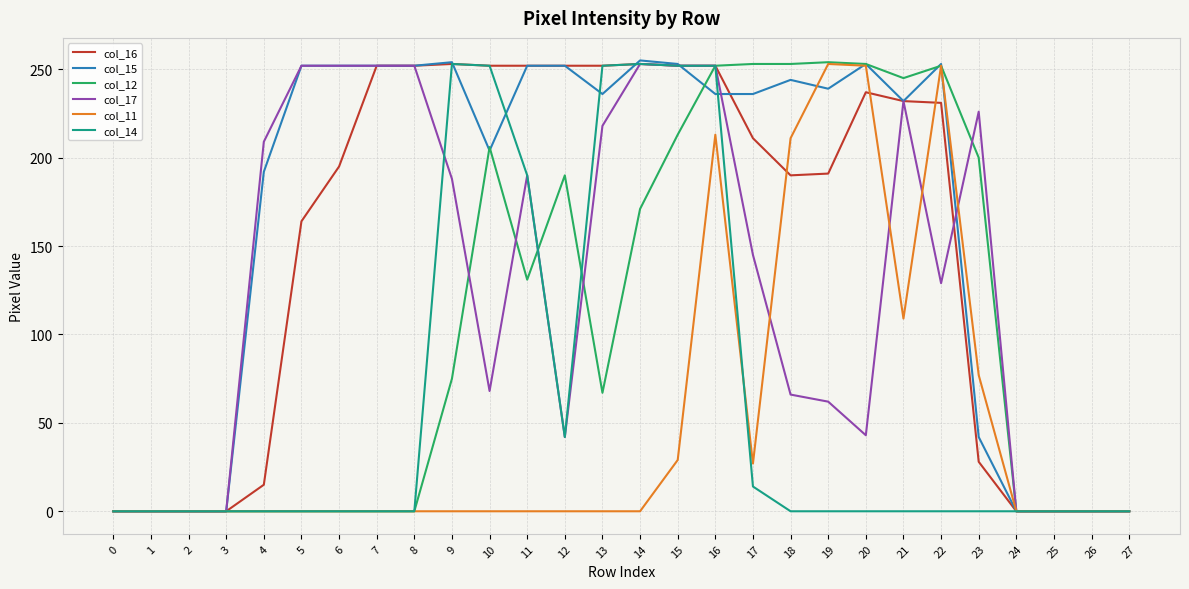

Does the chart have visible grid lines?

Yes